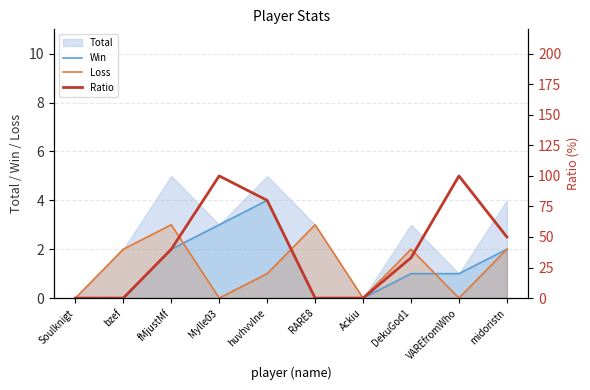

What is the total value across all series at RARE8?

3